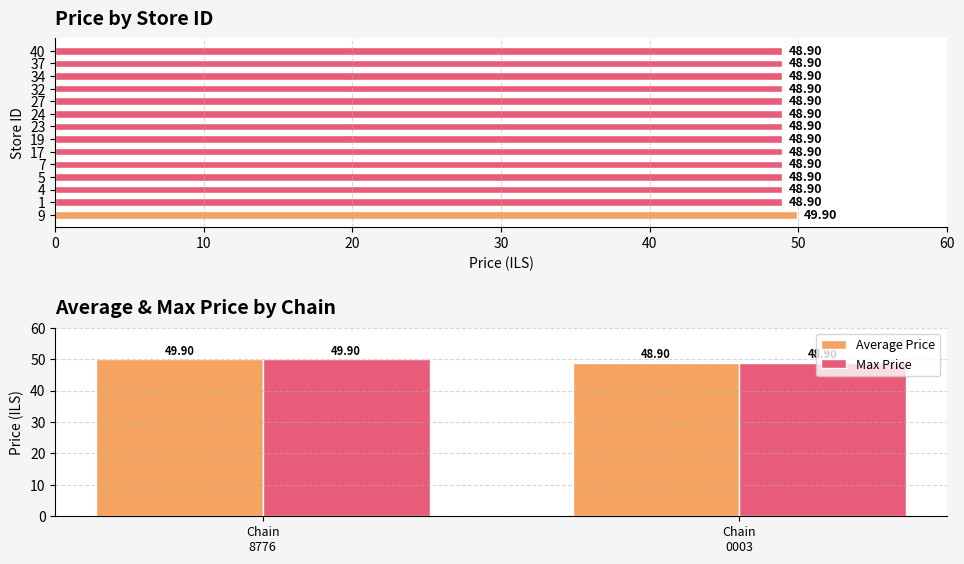

Rank the categories by value from highest to lowest.

9, 1, 4, 5, 7, 17, 19, 23, 24, 27, 32, 34, 37, 40